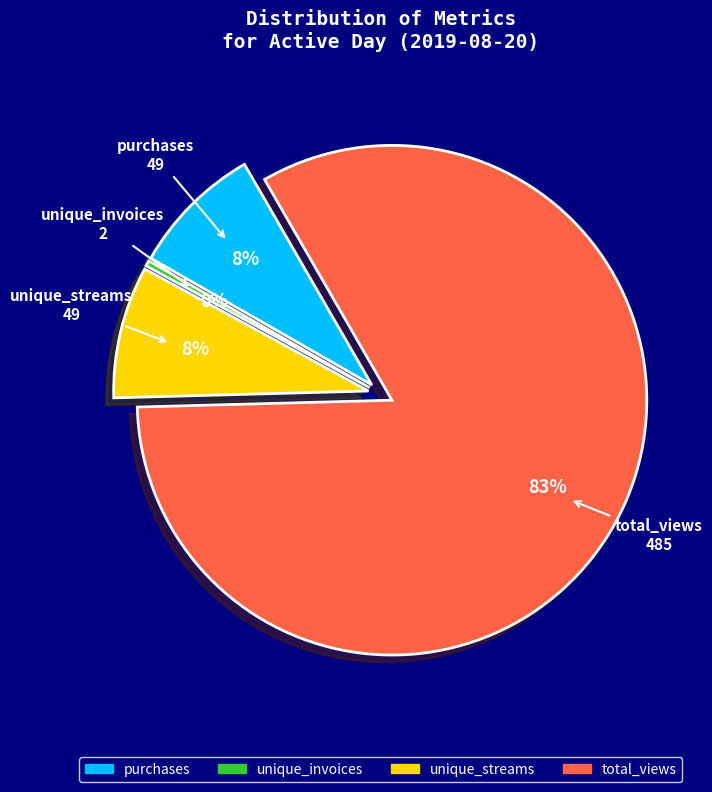

Is there any slice that represents more than half of the pie?

Yes